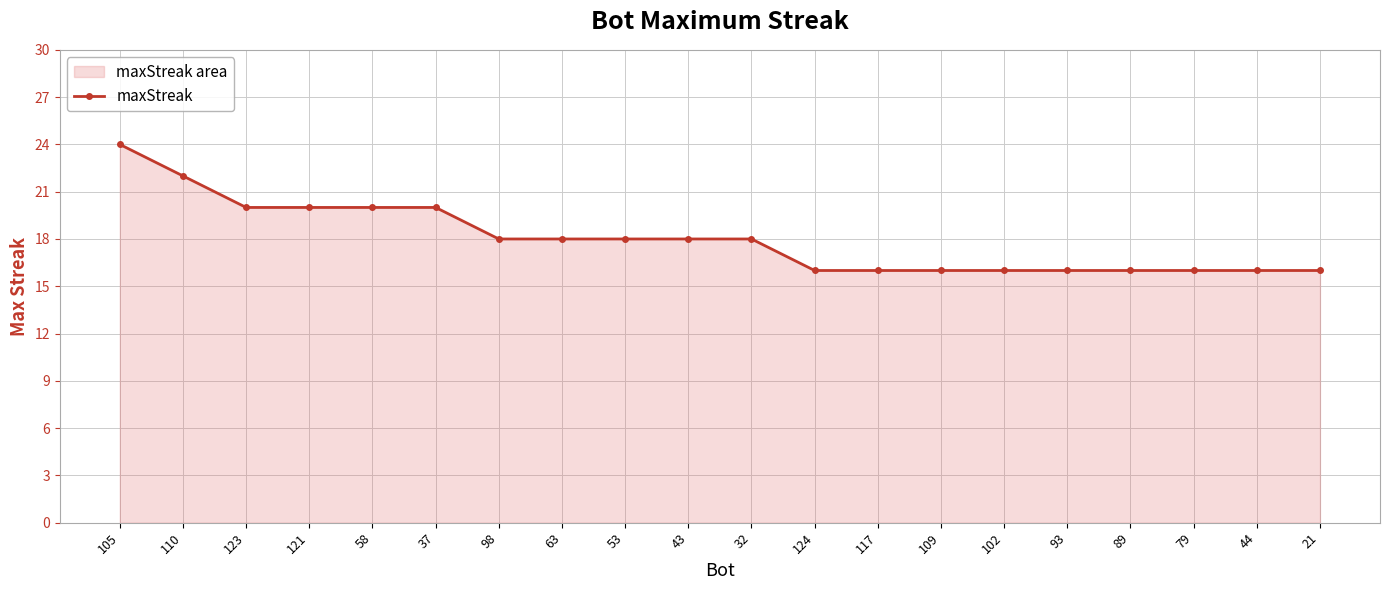

Reading left to right, list all the values displayed in this chart.

105=24	110=22	123=20	121=20	58=20	37=20	98=18	63=18	53=18	43=18	32=18	124=16	117=16	109=16	102=16	93=16	89=16	79=16	44=16	21=16